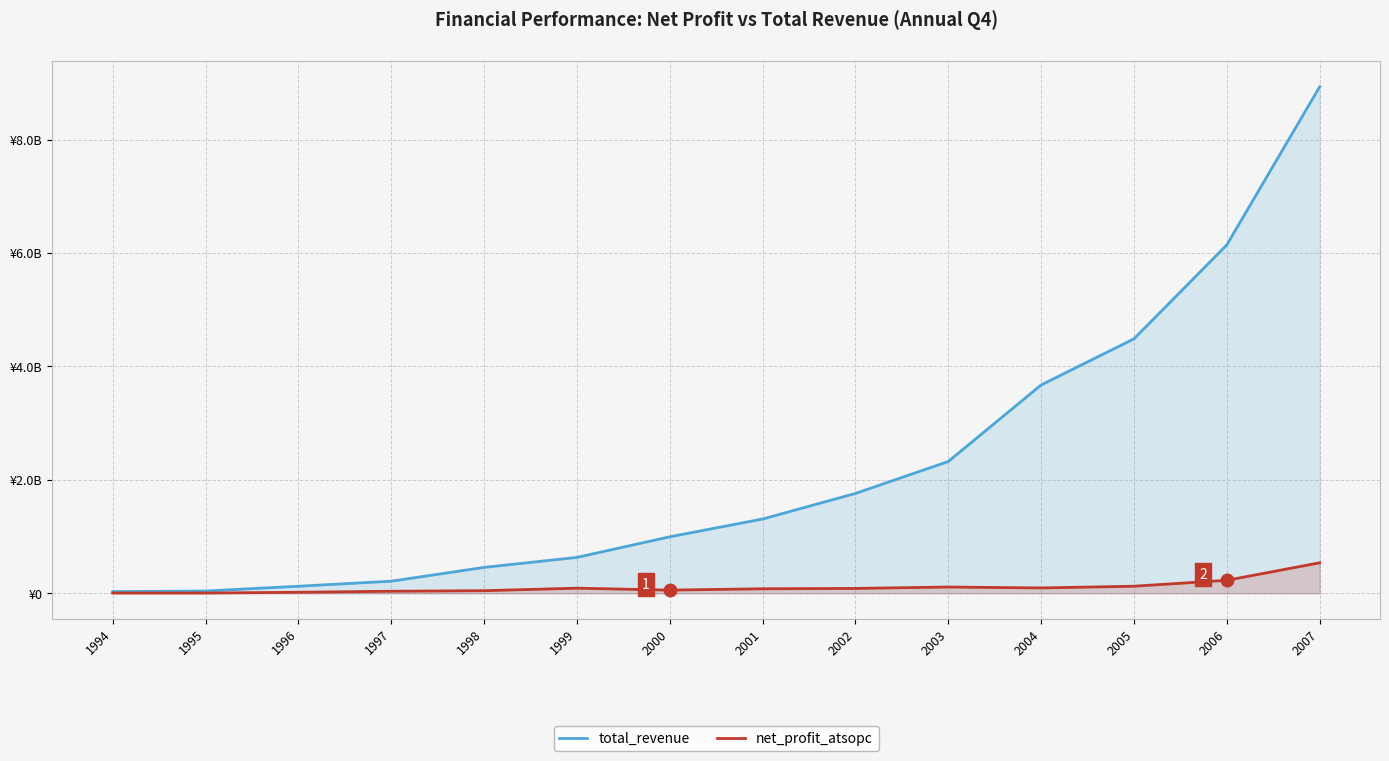

Is the value of net_profit_atsopc at 2006 greater than the value of total_revenue at 2000?

No